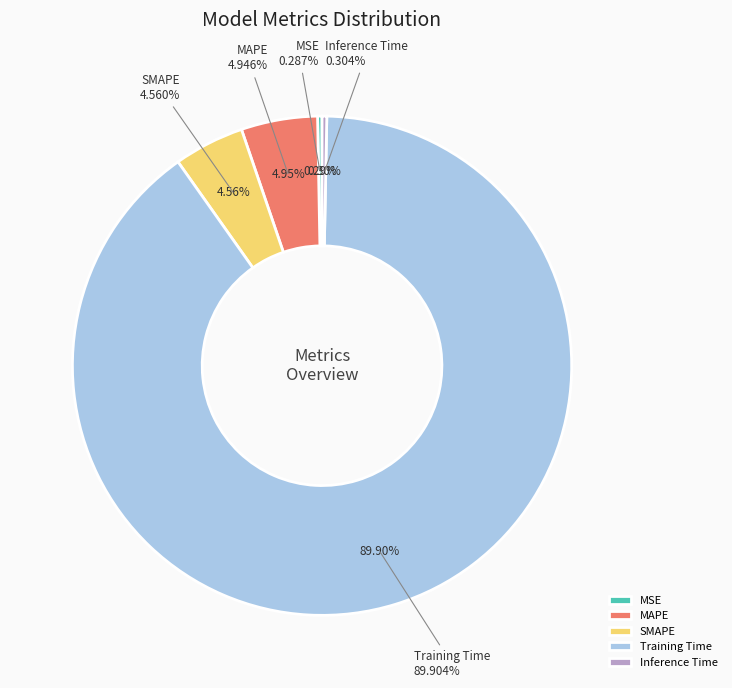

Which category has the smallest portion of the pie?

MSE